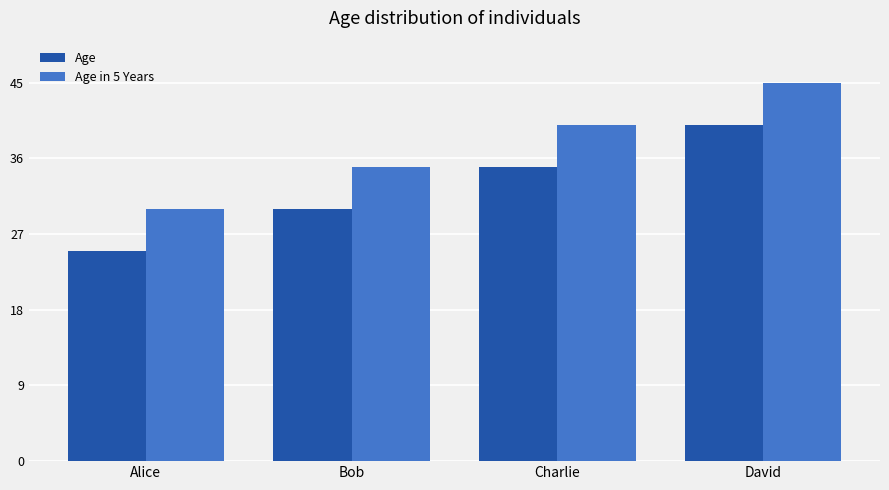

Reading left to right, list all the values displayed in this chart.

Age: 25	30	35	40
Age in 5 Years: 30	35	40	45